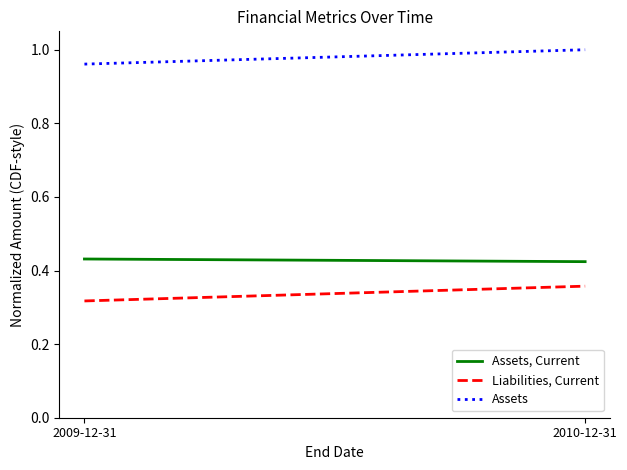

Reading left to right, what are all the values shown in this chart?

Assets, Current: 0.4	0.4
Liabilities, Current: 0.3	0.4
Assets: 1.0	1.0